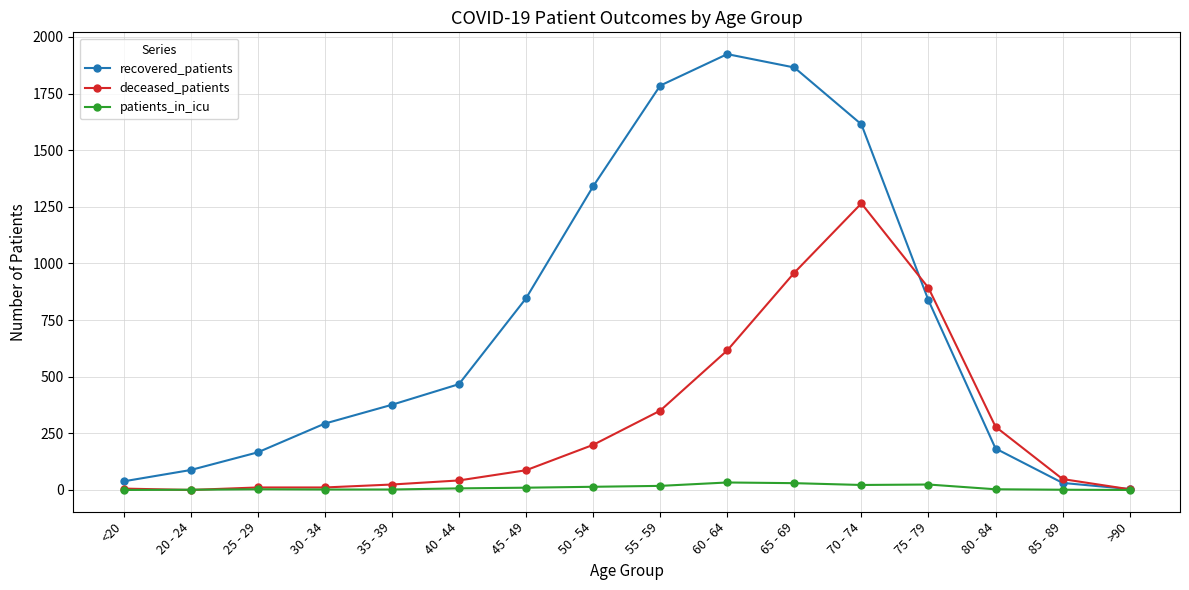

What is the total value across all series at 35 - 39?

402